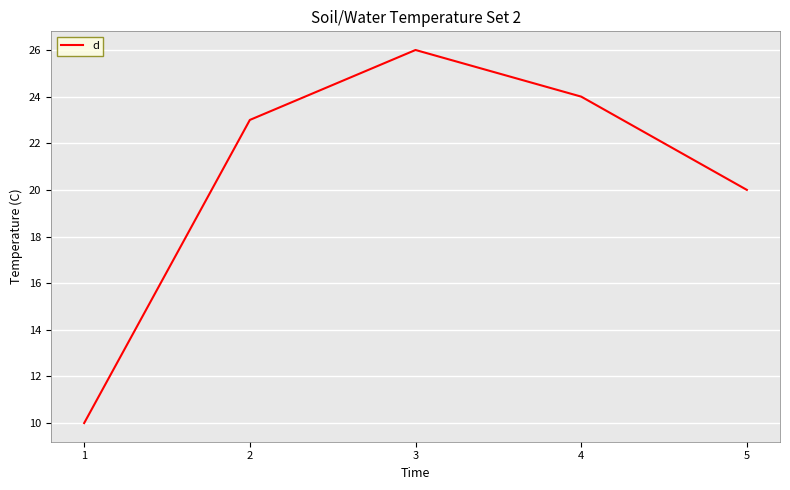

Reading left to right, transcribe all the data shown in this chart.

10	23	26	24	20